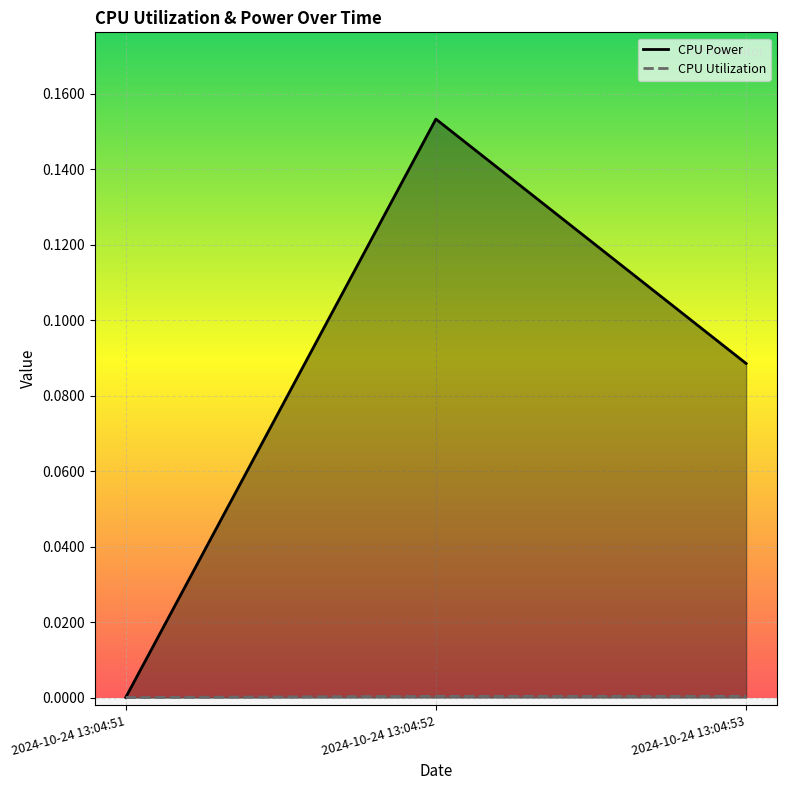

Rank the series by their average value, from highest to lowest.

CPU Power, CPU Utilization